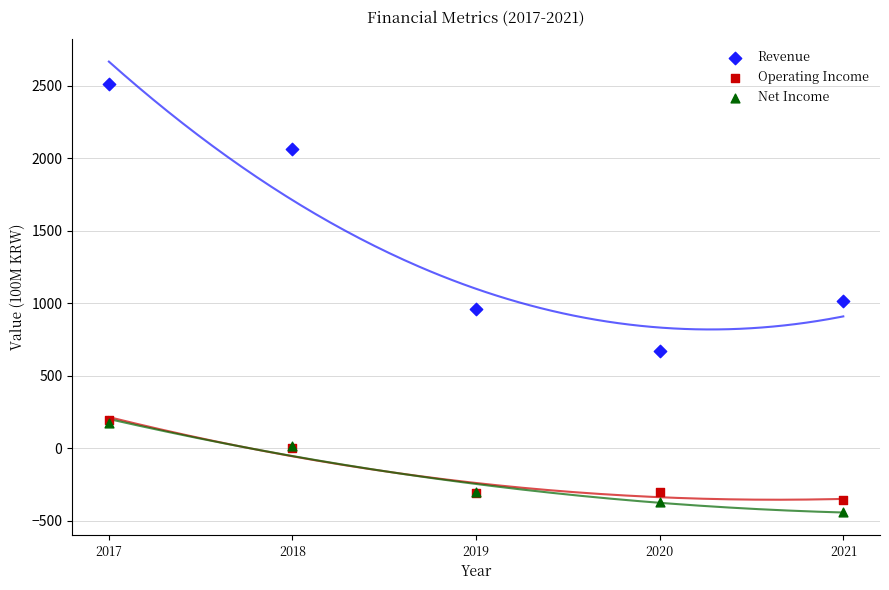

Which series has the largest Y range (max minus min)?

Revenue